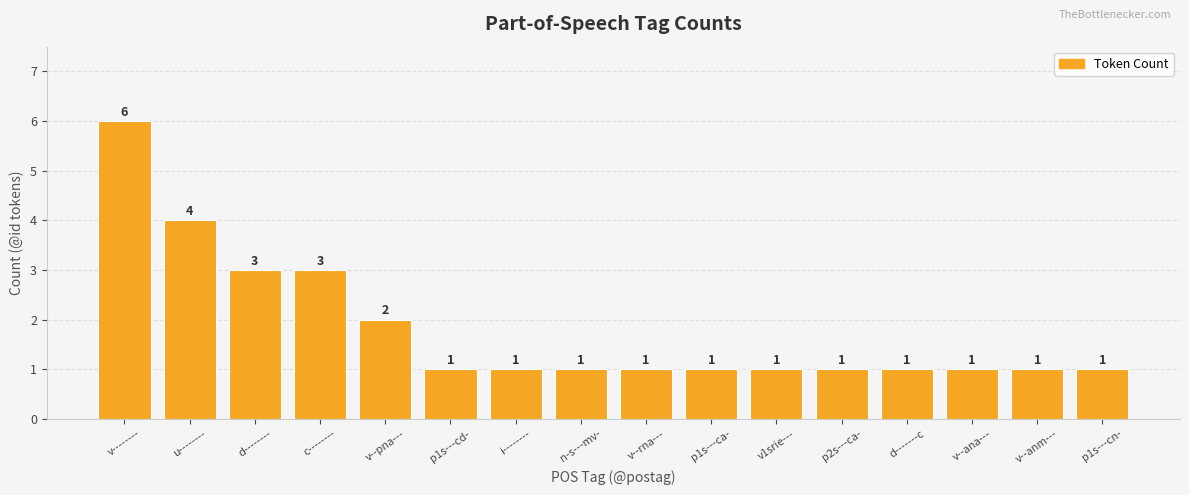

What is the label of the 13th bar from the left?

d-------c